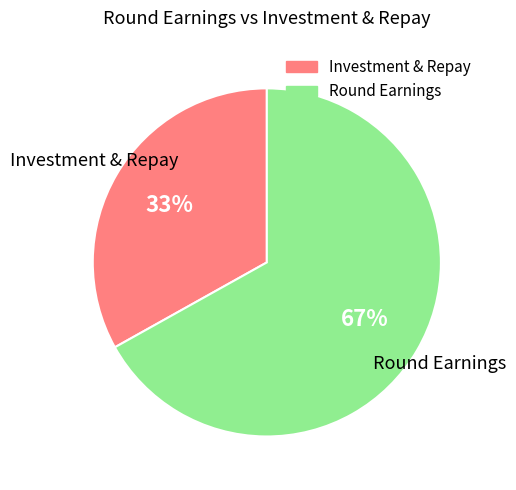

Is there a majority slice in this chart?

Yes